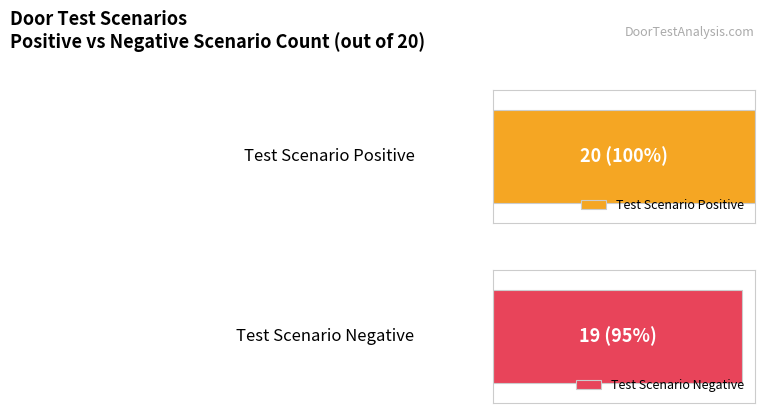

What value does the Positive Scenarios series have at Test Scenario Positive Count?

20